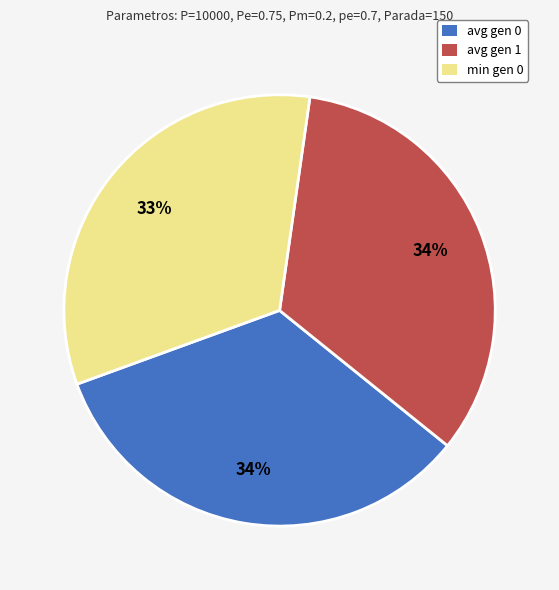

Does any single category account for the majority?

No